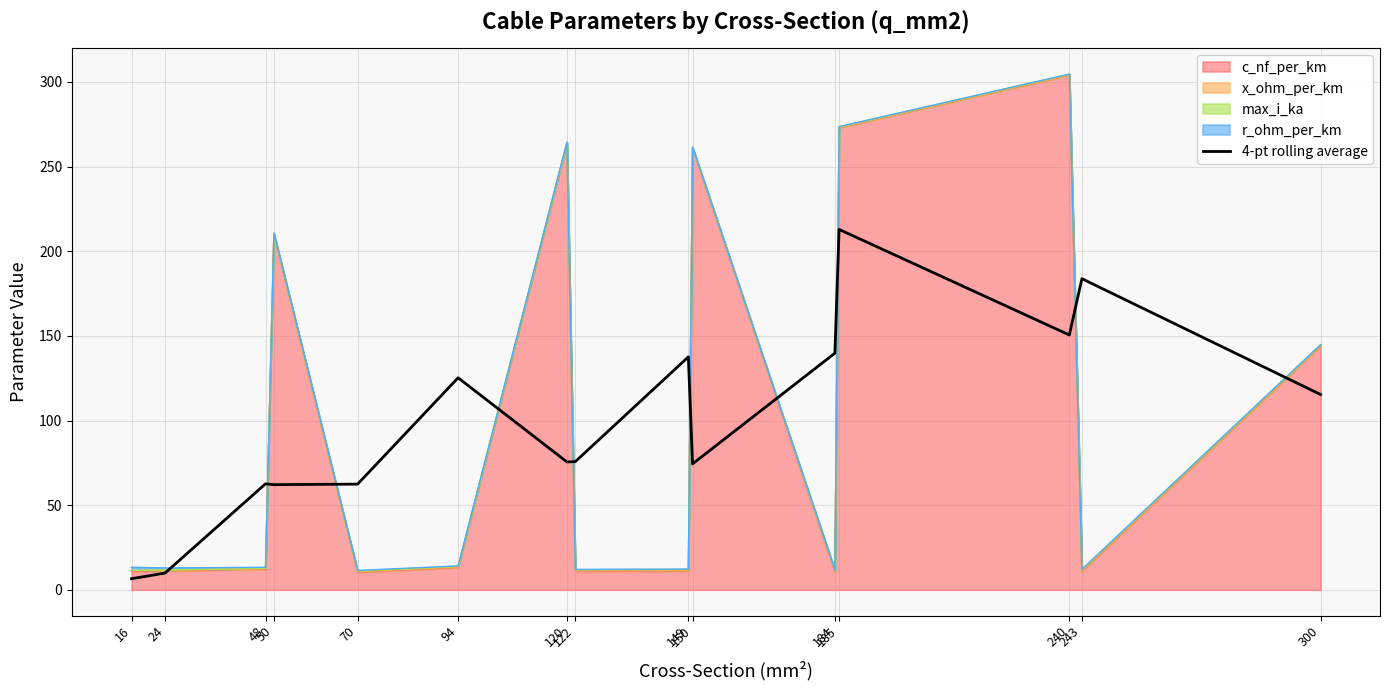

Reading left to right, what are all the values shown in this chart?

16=6.6	24=9.9	48=62.6	50=62.1	70=62.4	94=125.3	120=75.6	122=75.7	149=137.6	150=74.4	184=139.8	185=212.9	240=150.5	243=183.8	300=115.4